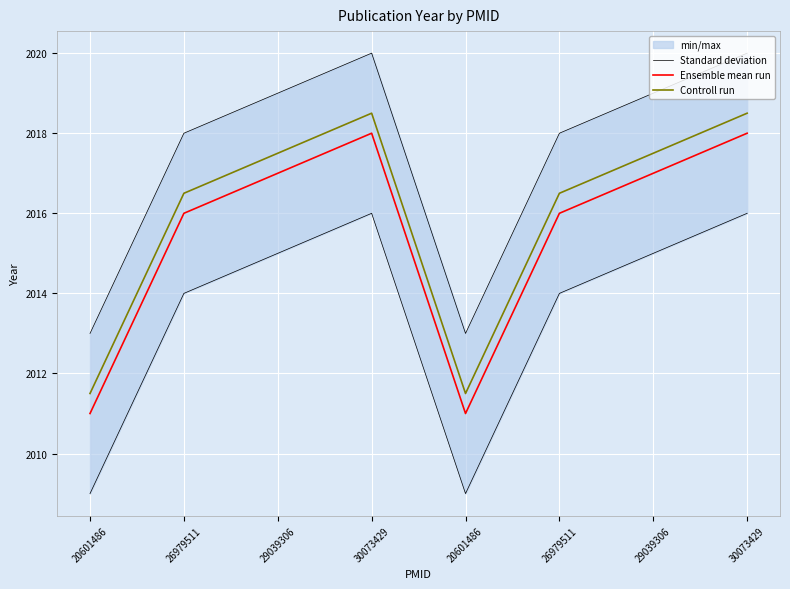

Which category has the highest value in the Controll run series?

30073429